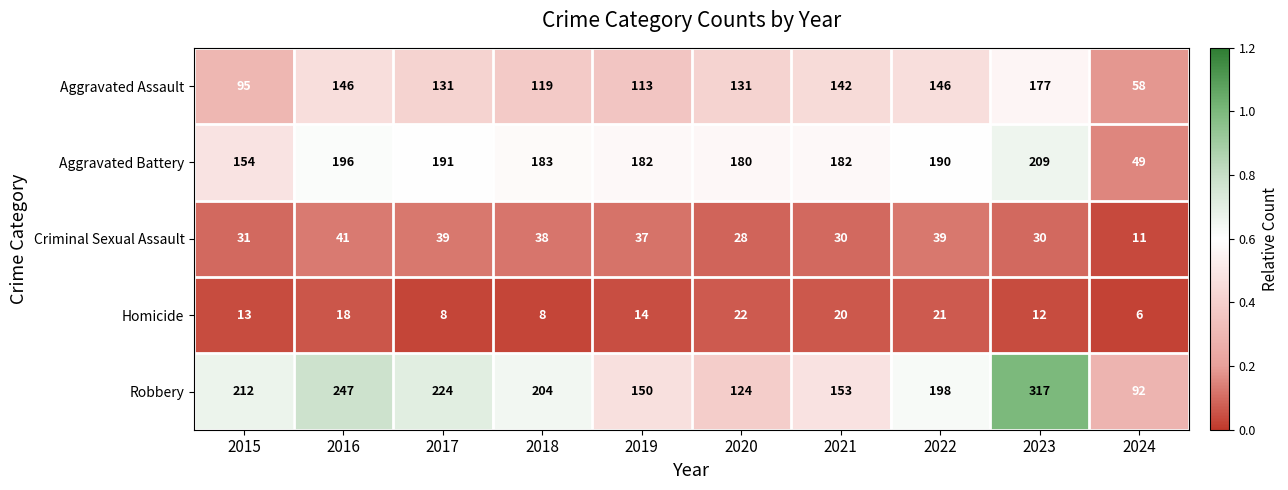

Is it true that Criminal Sexual Assault equals 39 at 2022?

True